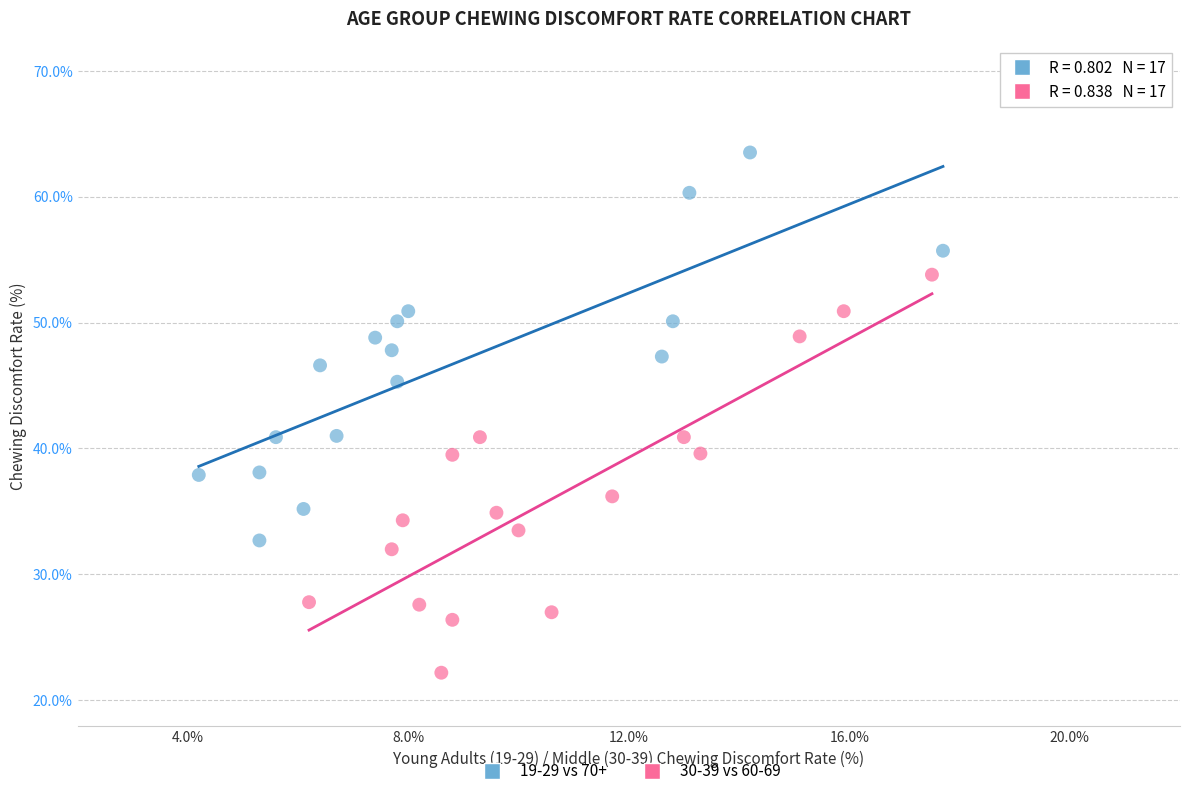

Which series reaches the minimum Y coordinate?

30-39 vs 60-69